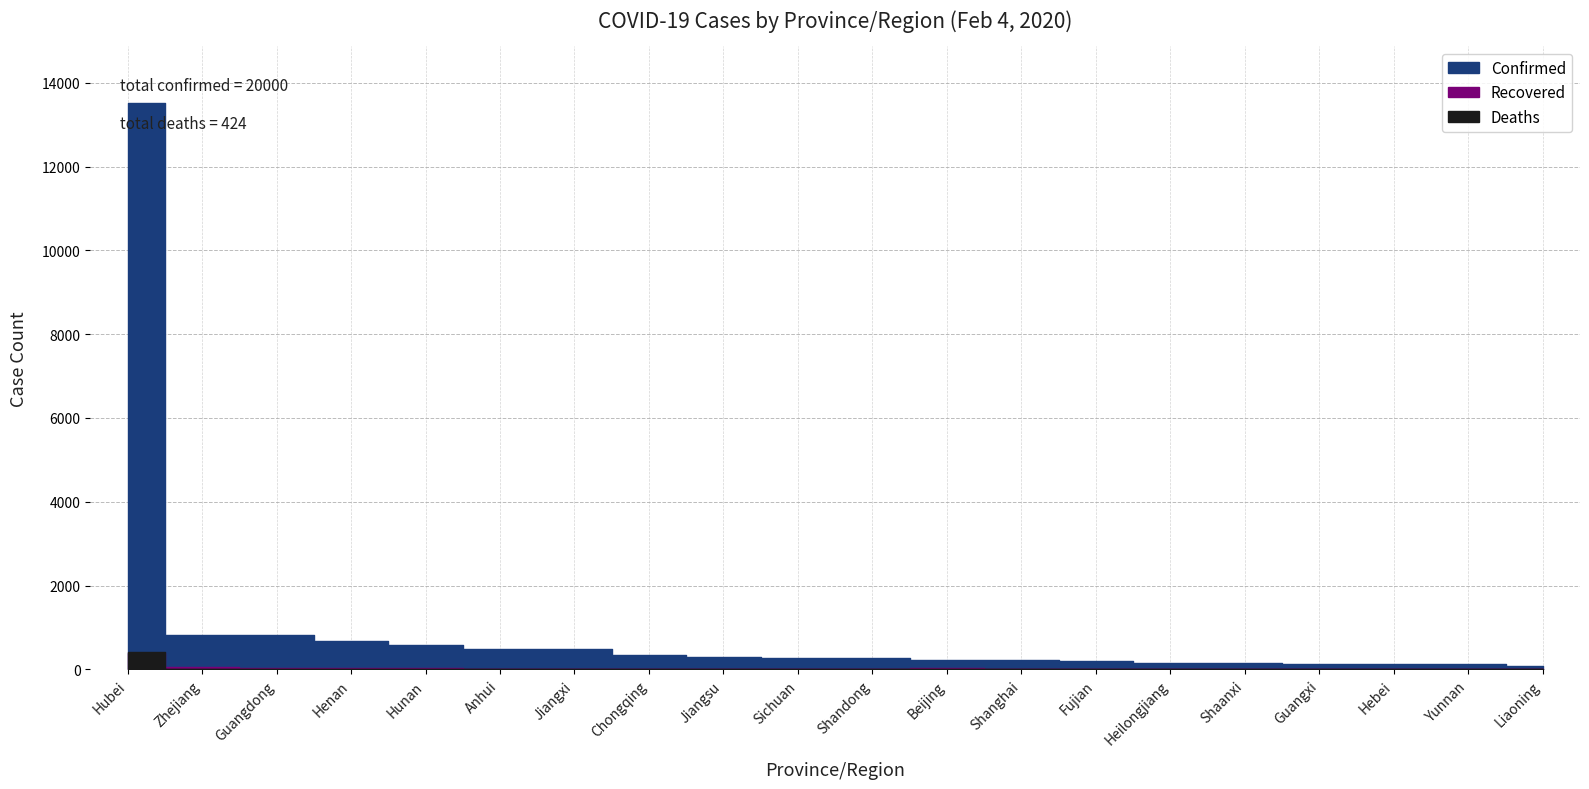

Count the number of categories in the chart.

20